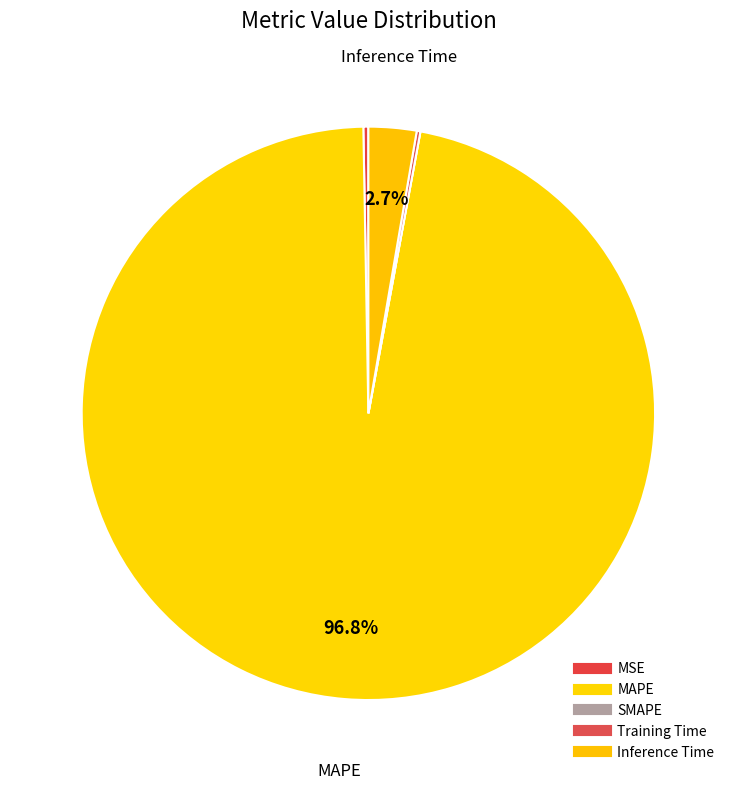

How many segments does this pie chart have?

5